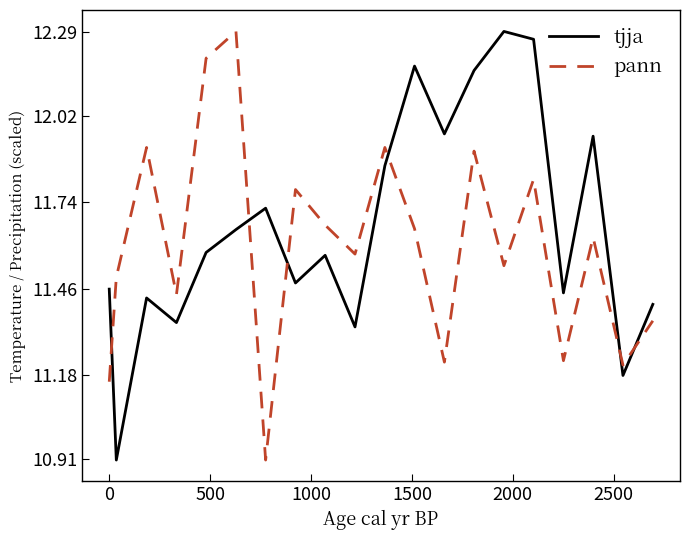

Which series has the largest total across all categories?

tjja